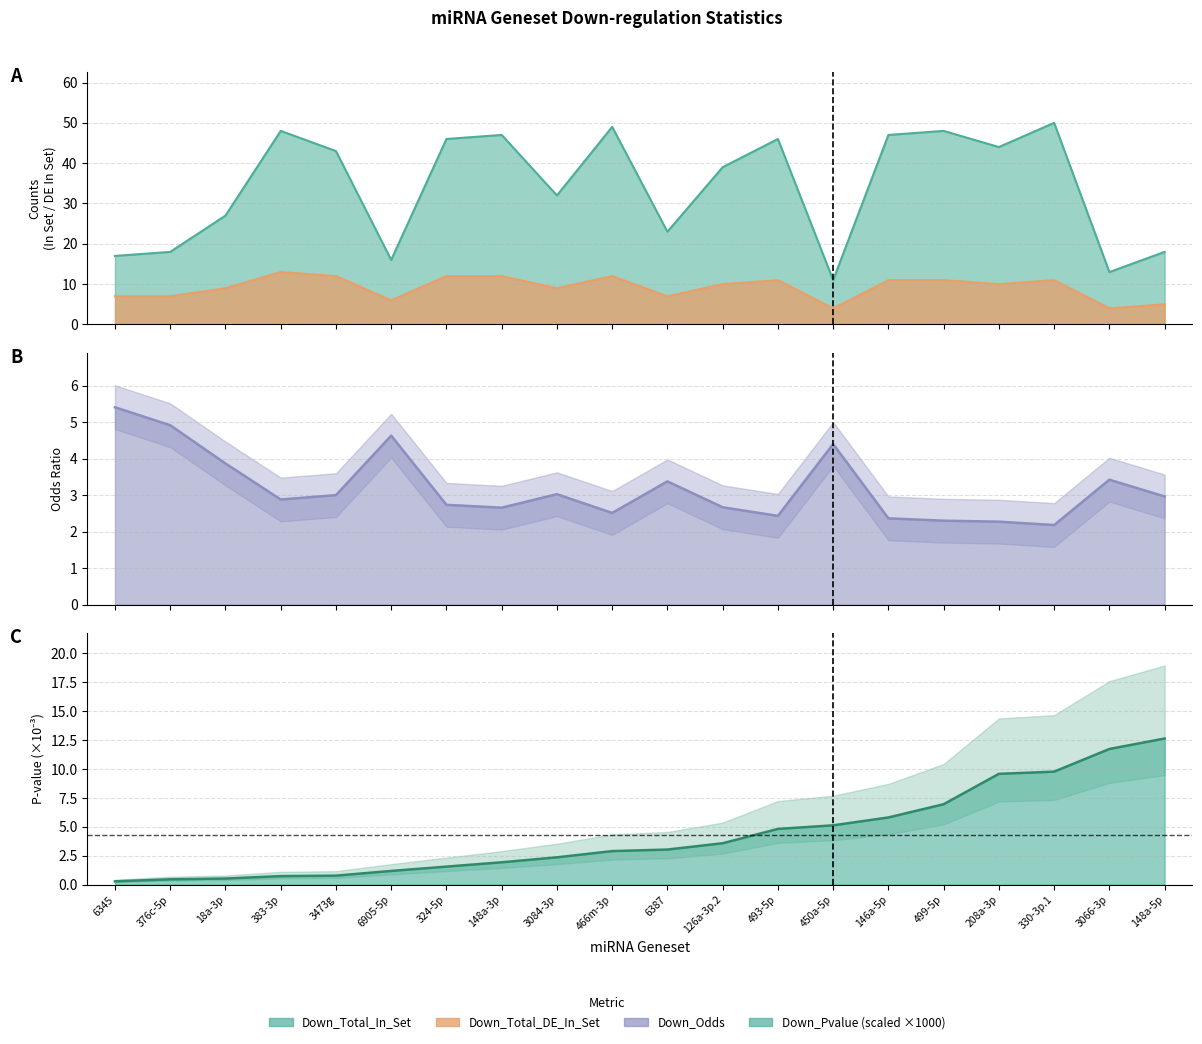

Which category has the lowest value in the Down_Odds series?

330-3p.1